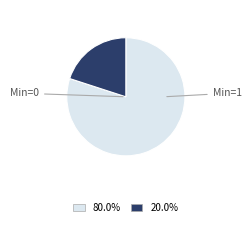

Is there a majority slice in this chart?

Yes